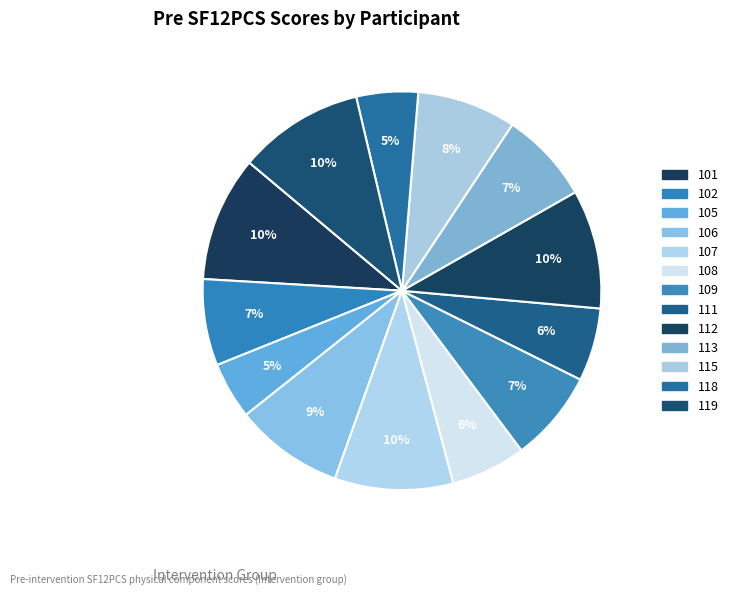

What percentage do 105 and 102 together represent?

11.6%